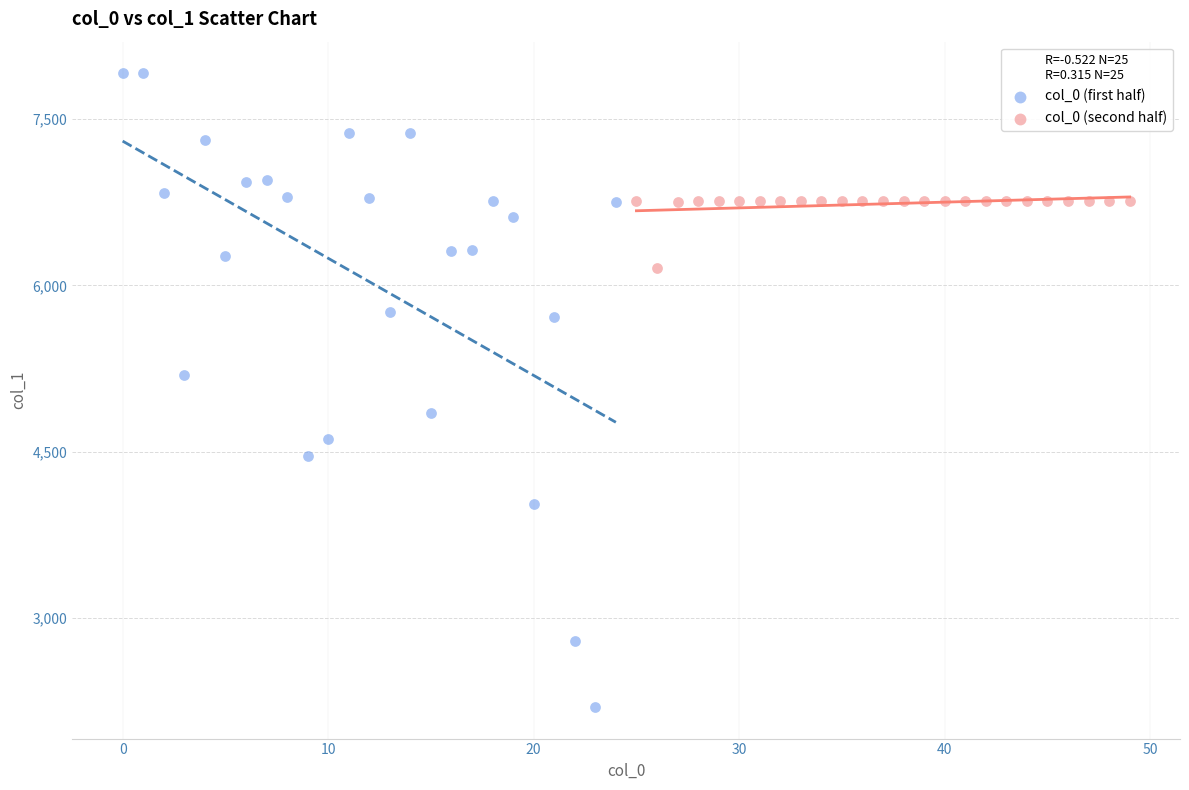

Which series has the largest Y range (max minus min)?

col_0 (first half)